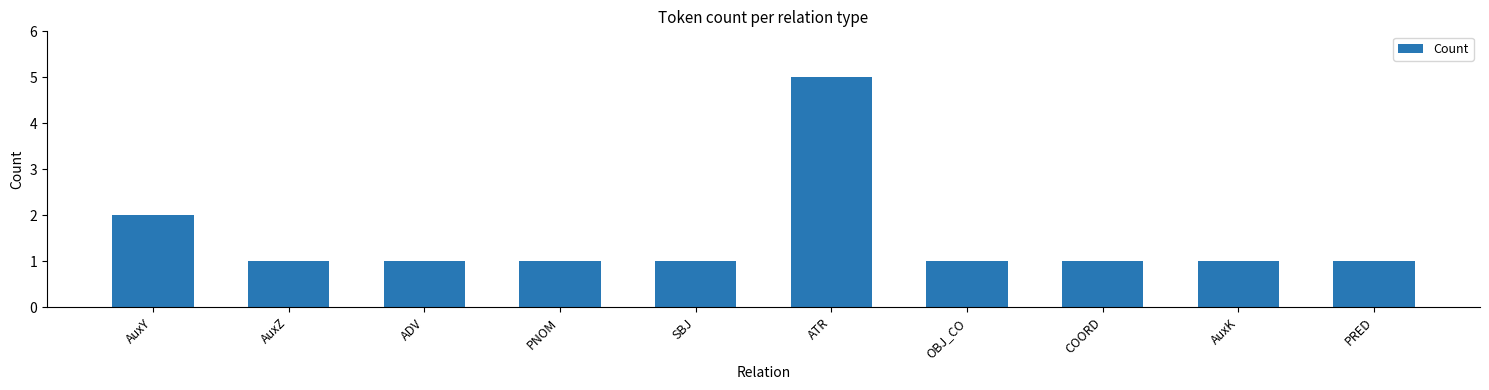

What is the difference between the maximum and second lowest values?

4